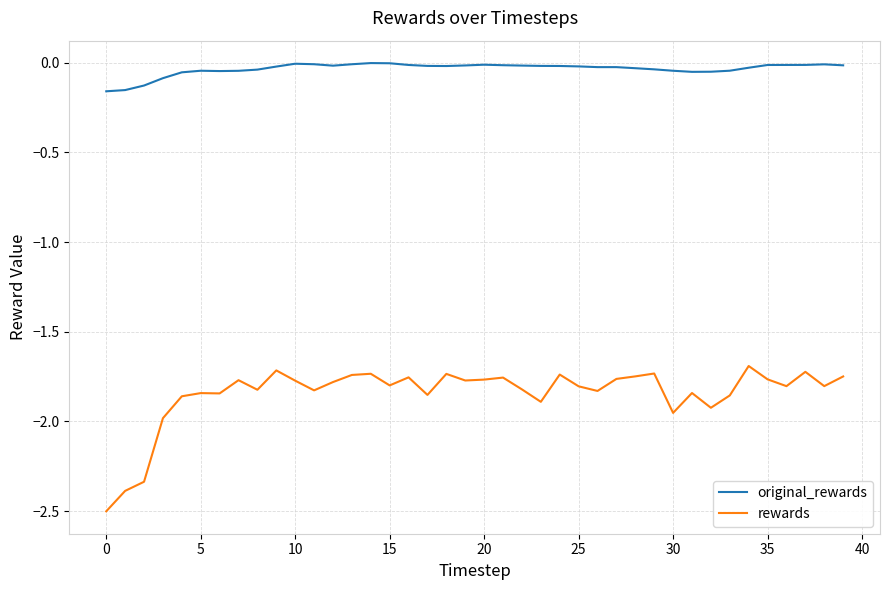

What is the difference between the maximum and minimum values in the rewards series?

0.8